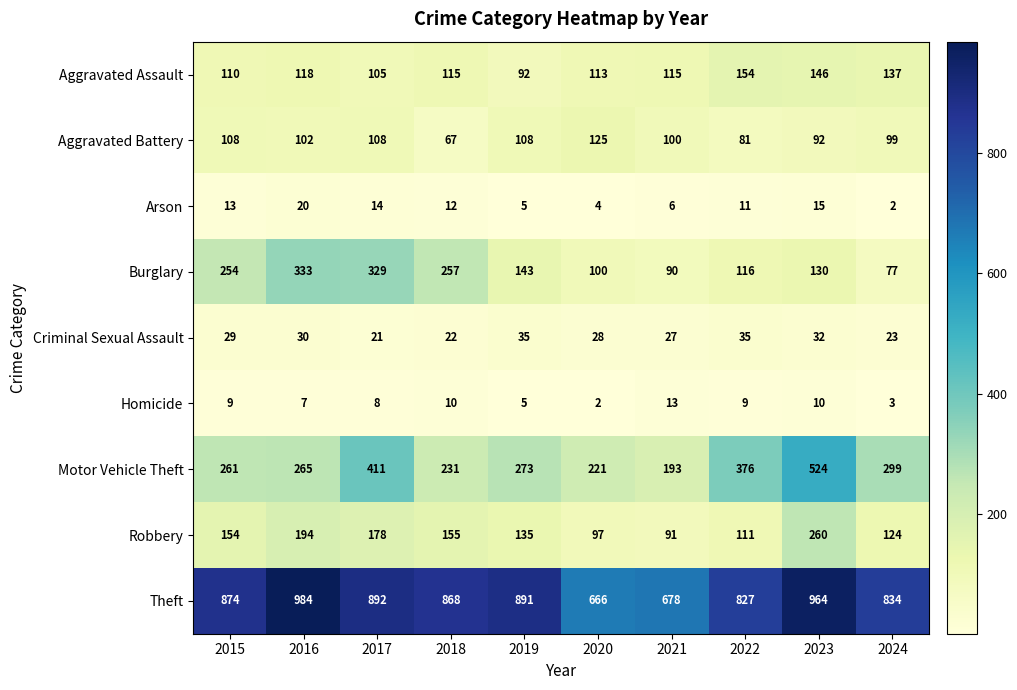

Count the number of categories in the chart.

10